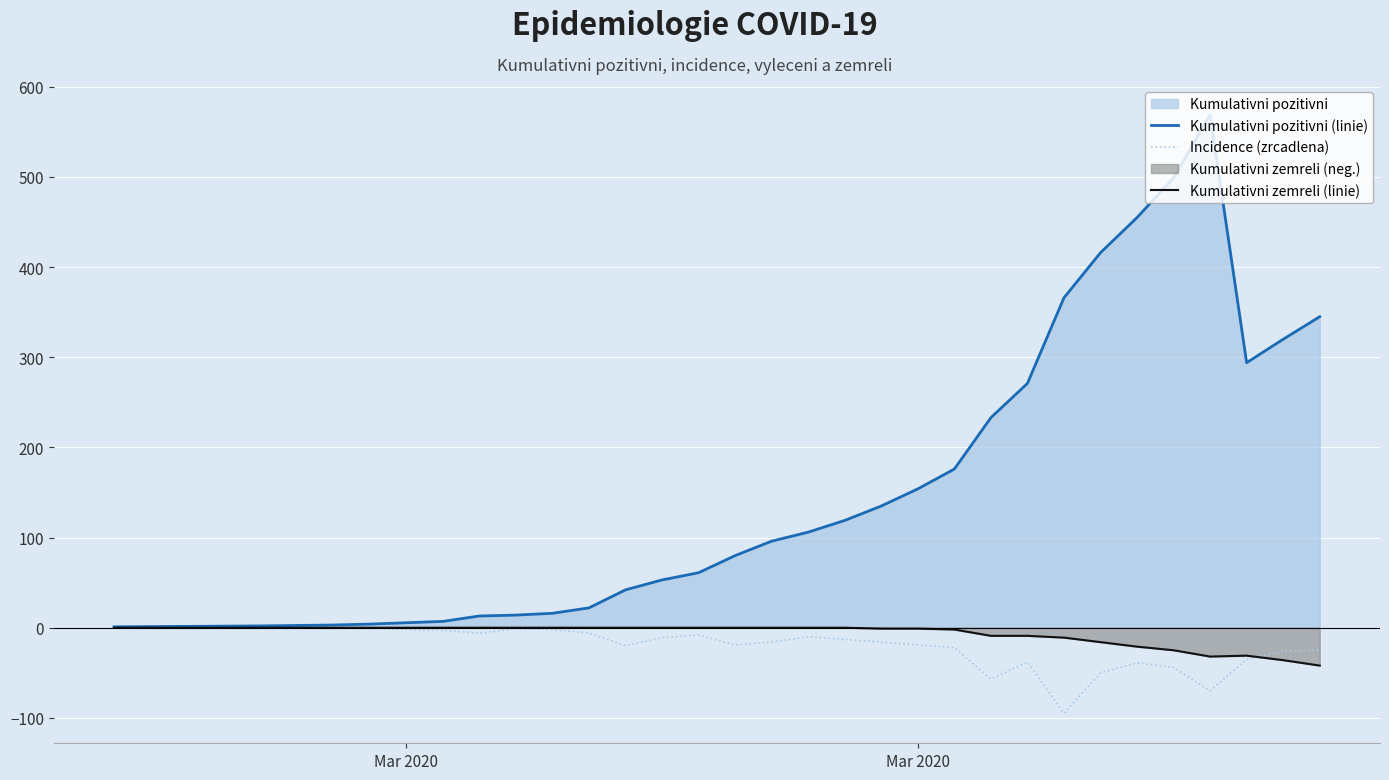

What is the maximum value for Kumulativni pozitivni (linie)?

569